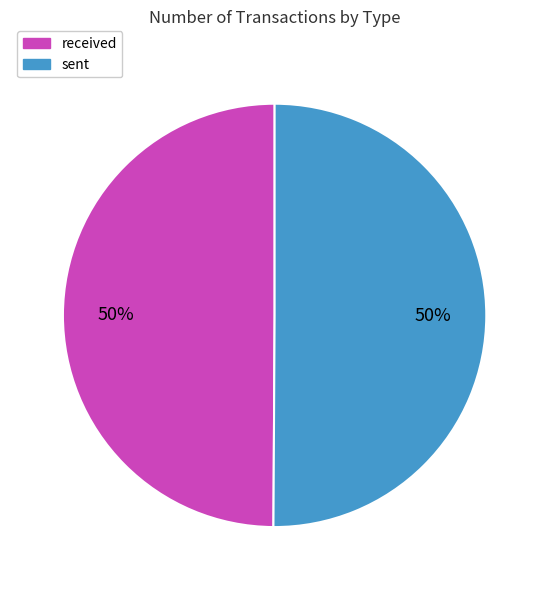

What is the ratio of the value at received to the value at sent?

1.0